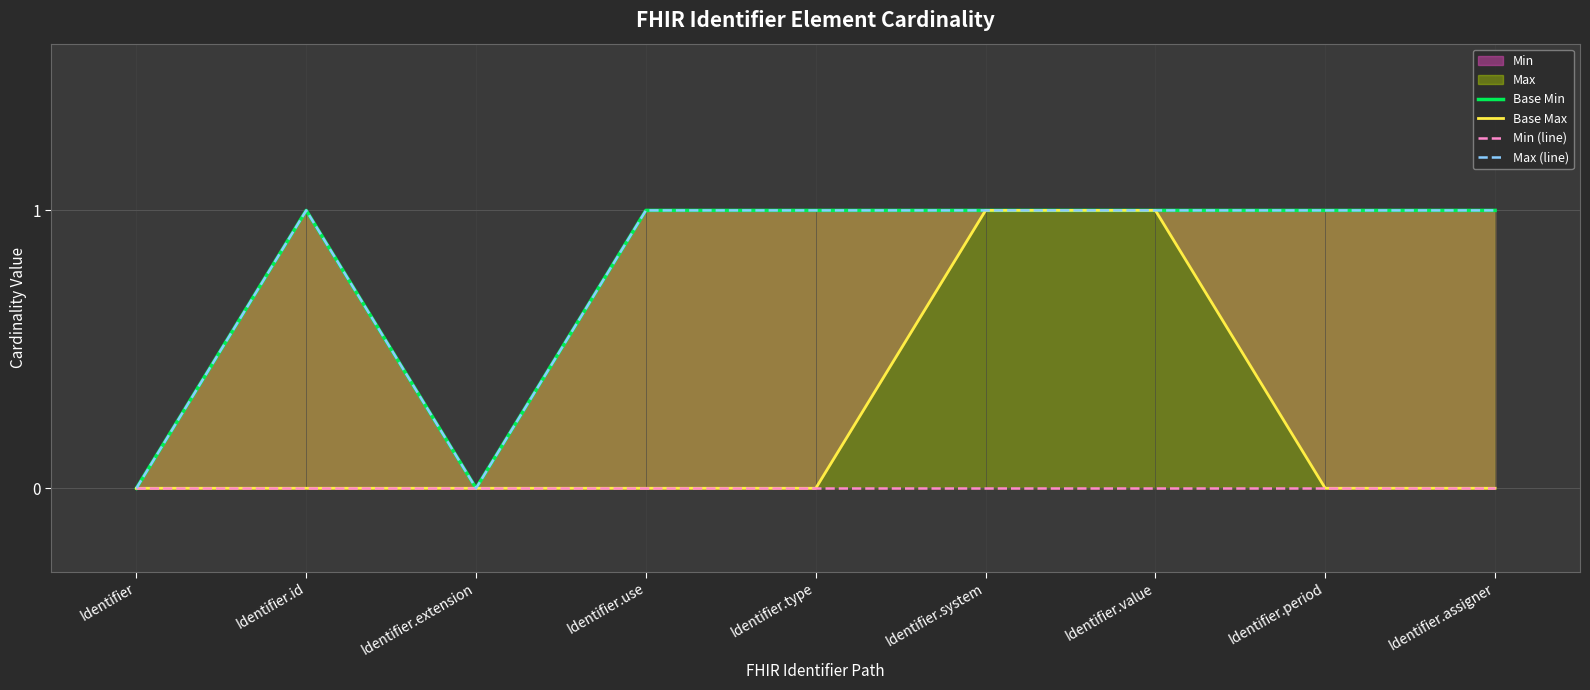

True or false: Base Min and Base Max intersect in this chart.

False